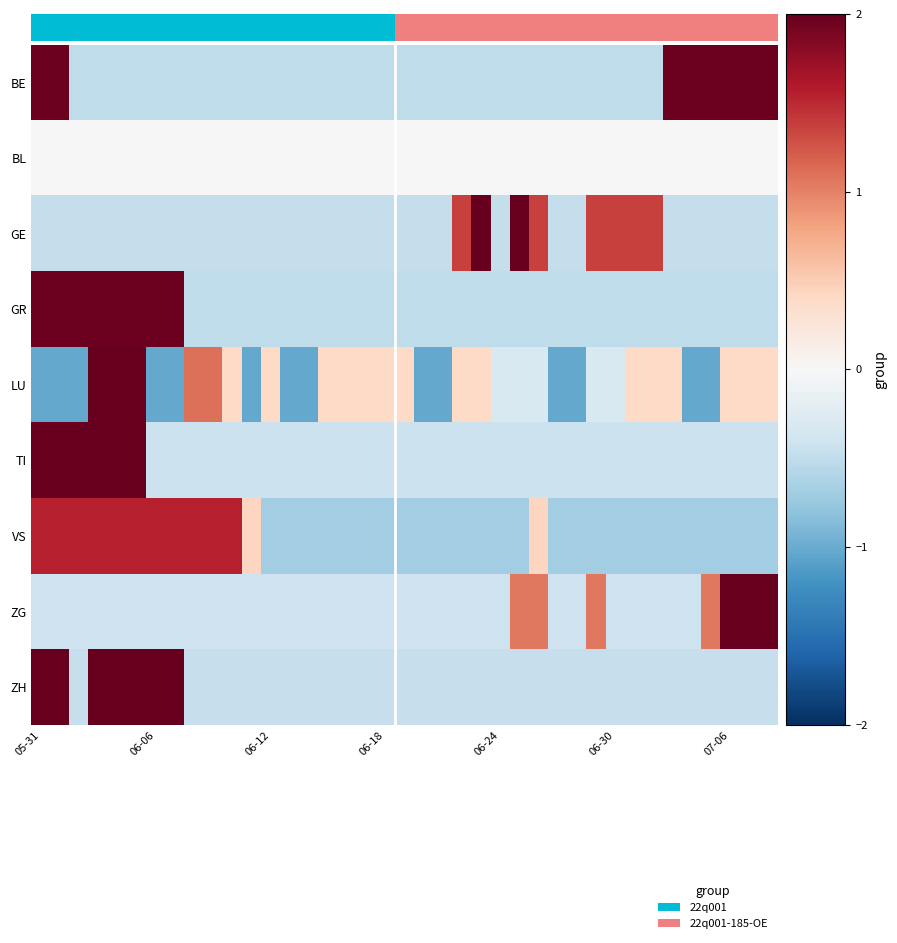

What is the greatest value displayed?

4.0